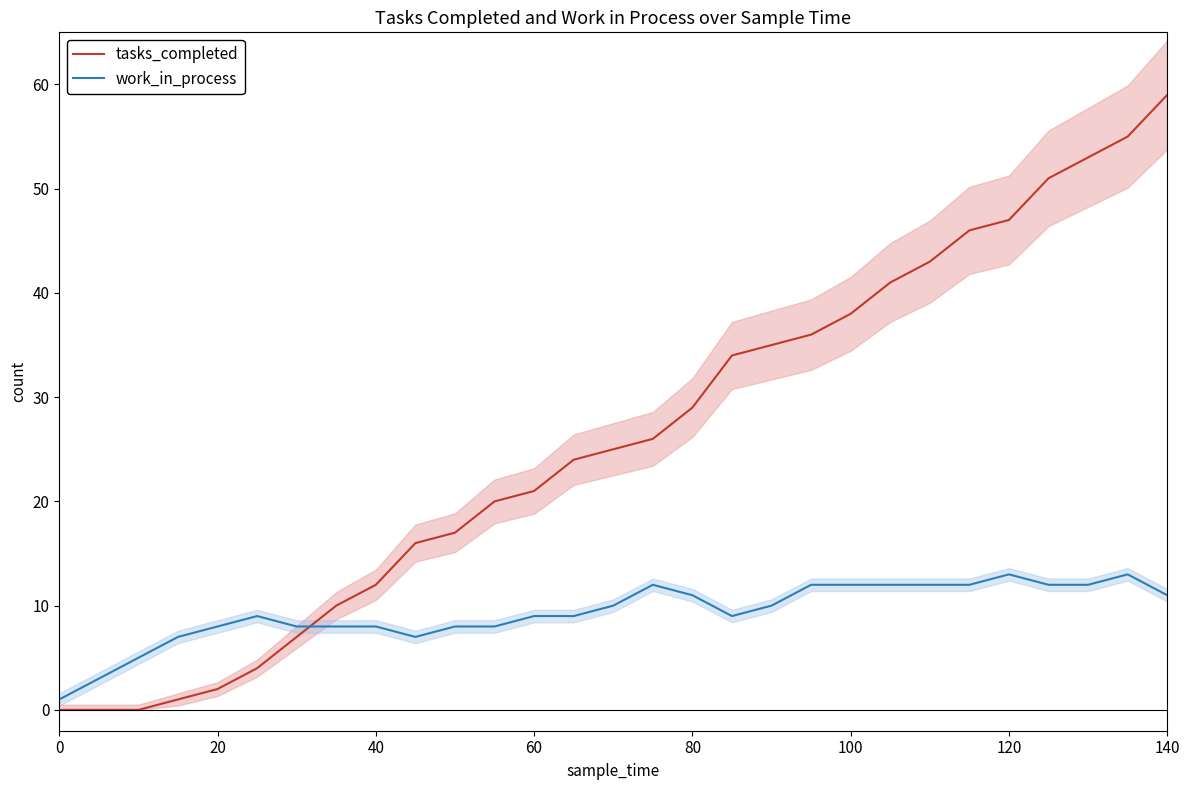

What value does the tasks_completed series have at 40?

12